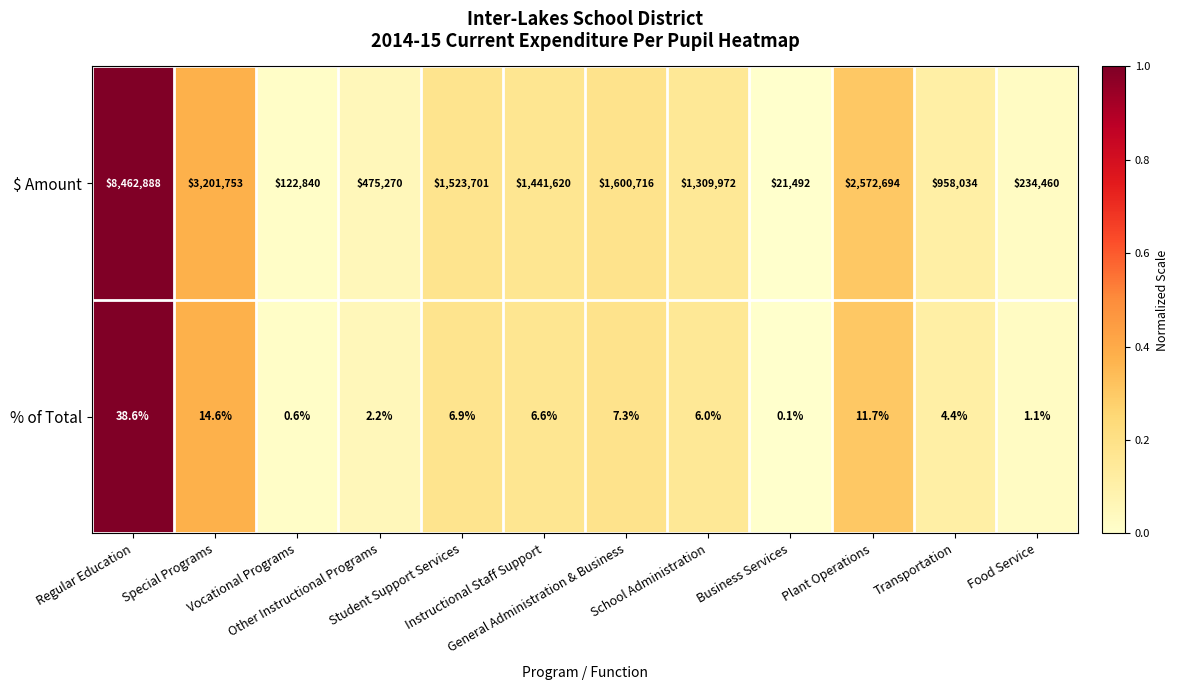

Between Vocational Programs and General Administration & Business, which series saw the biggest shift?

$ Amount